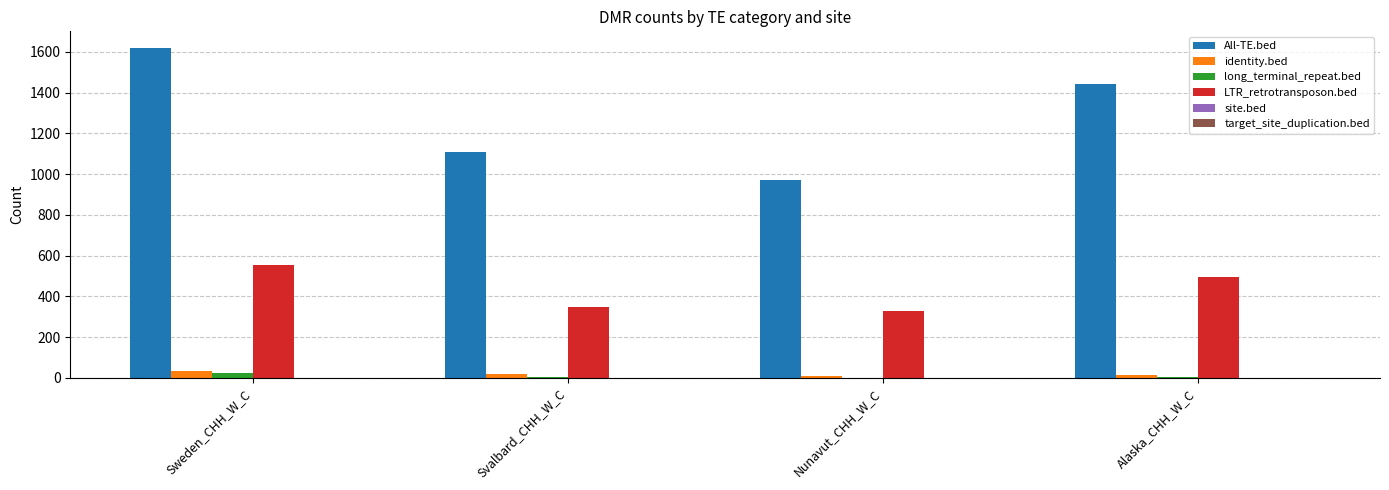

What is the difference between the long_terminal_repeat.bed values at Svalbard_CHH_W_C and Alaska_CHH_W_C?

4